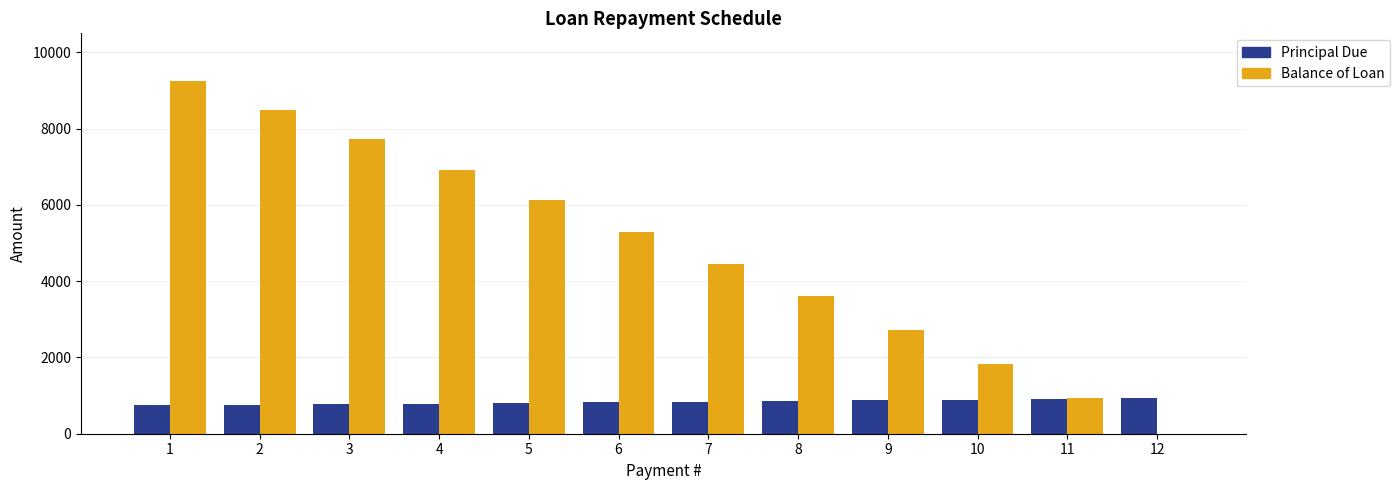

What is the greatest value displayed?

9254.4